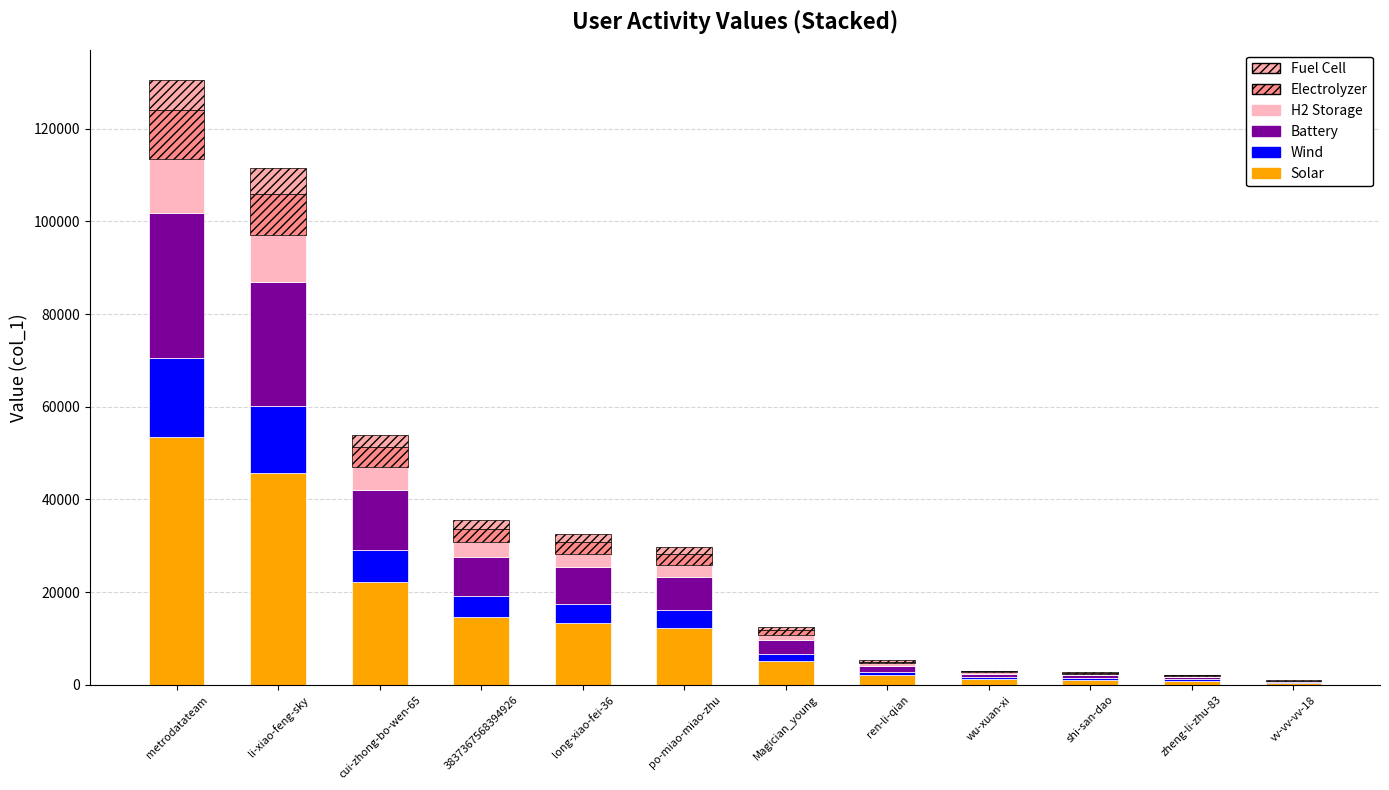

How many categories are shown in the chart?

12